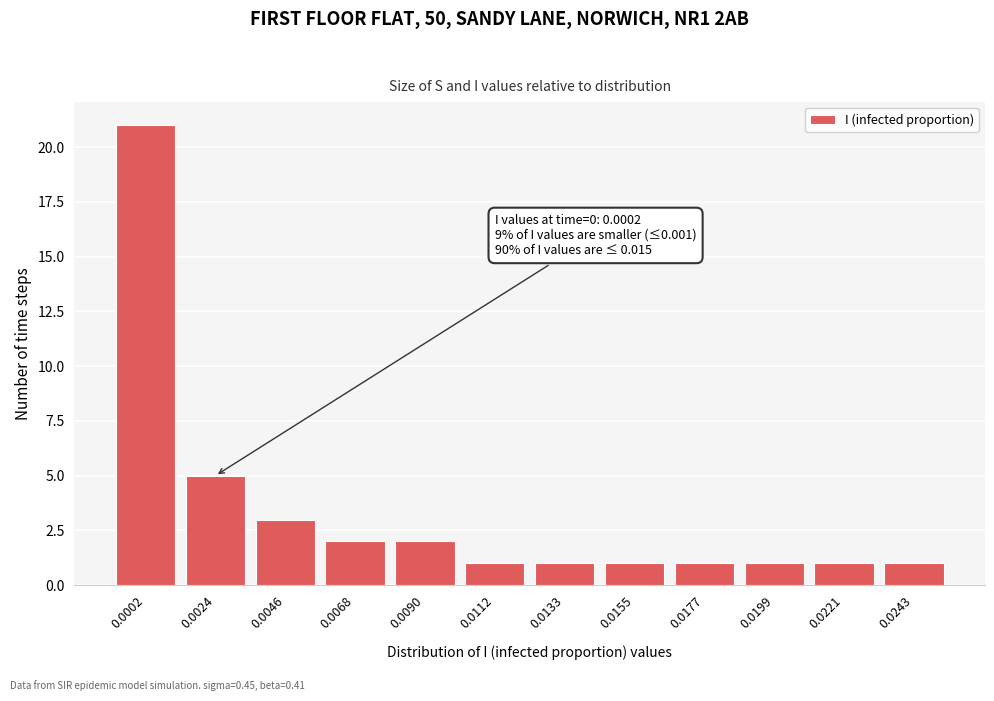

Reading left to right, extract all data points from this chart.

21	5	3	2	2	1	1	1	1	1	1	1